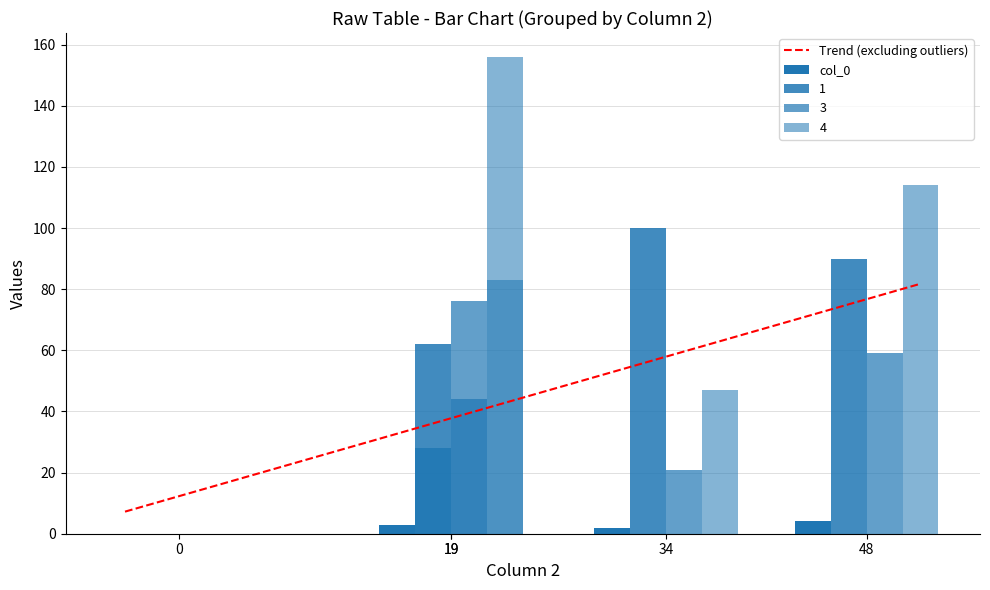

Reading right to left, what are all the values shown in this chart?

col_0: 4	3	2	1	0
1: 90	62	100	28	0
3: 59	76	21	44	0
4: 114	156	47	83	0